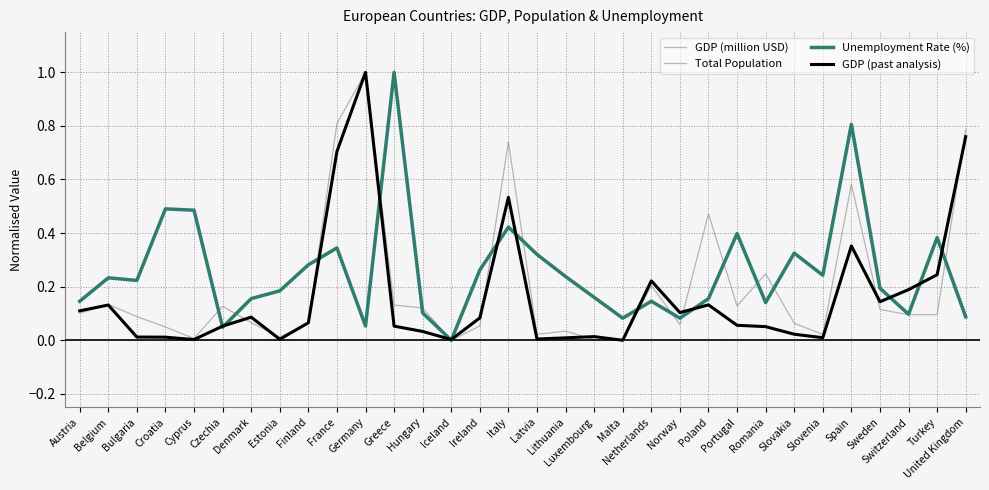

Which series has the largest total across all categories?

Unemployment Rate (%)